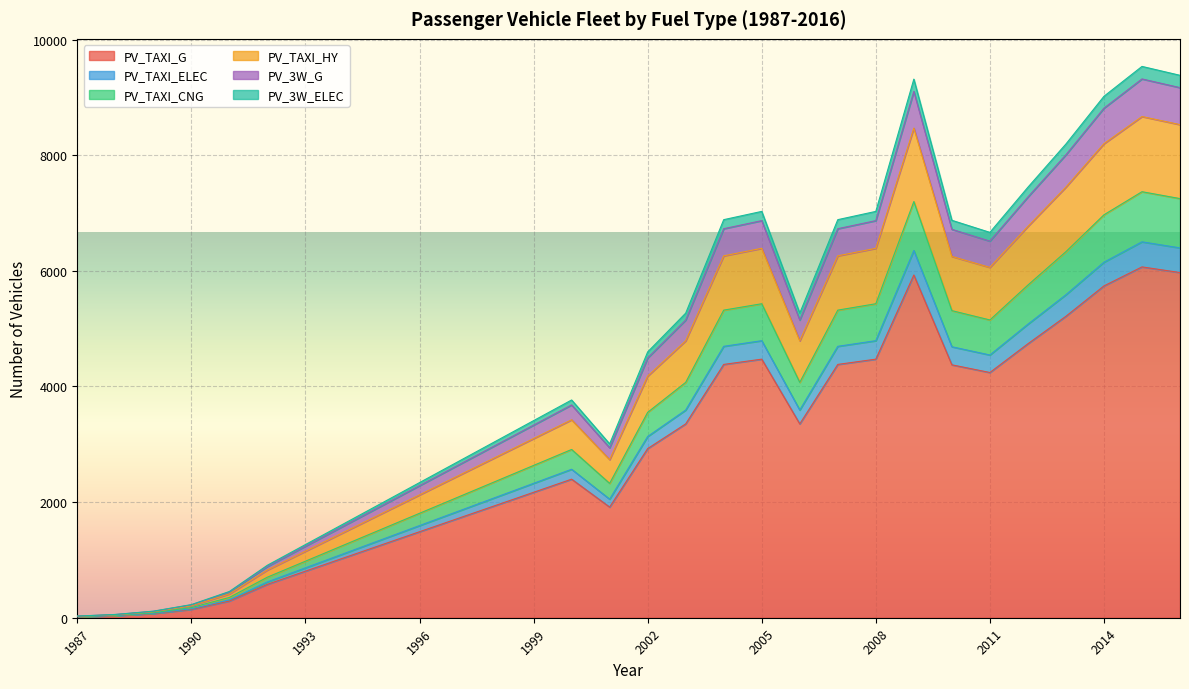

What is the highest value of the PV_TAXI_G series?

6069.0